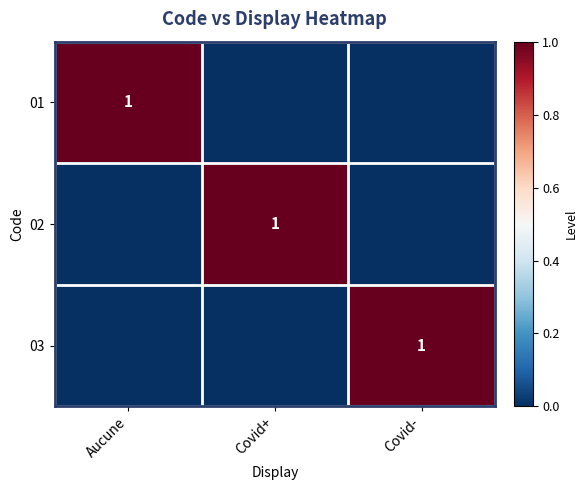

The 03 series shows 1 at Covid-. True or false?

True